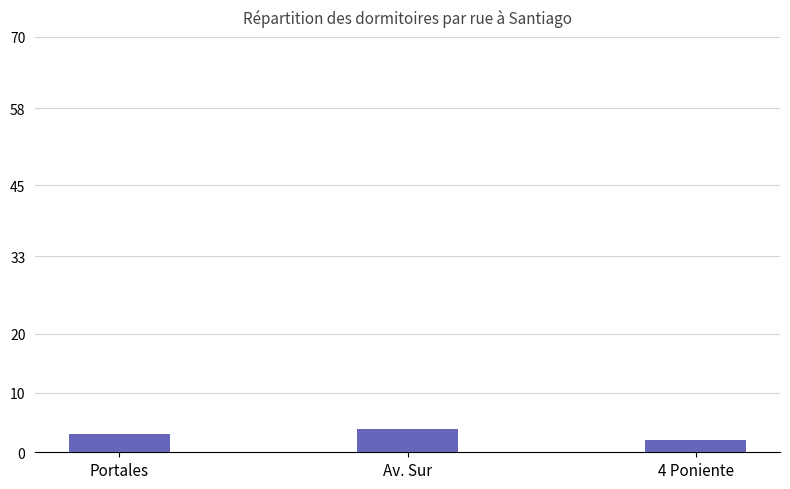

What is the change in value from Portales to Av. Sur?

+1